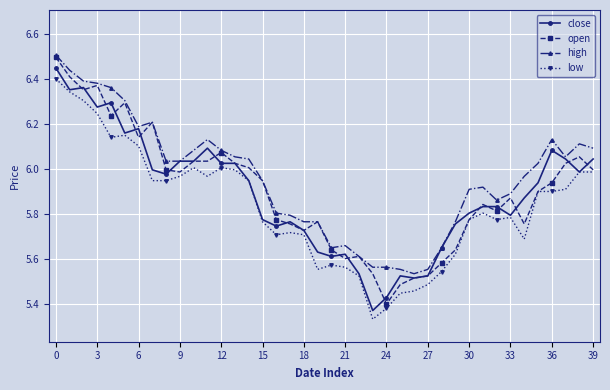

True or false: low has more than 0 points higher than both neighbors.

True